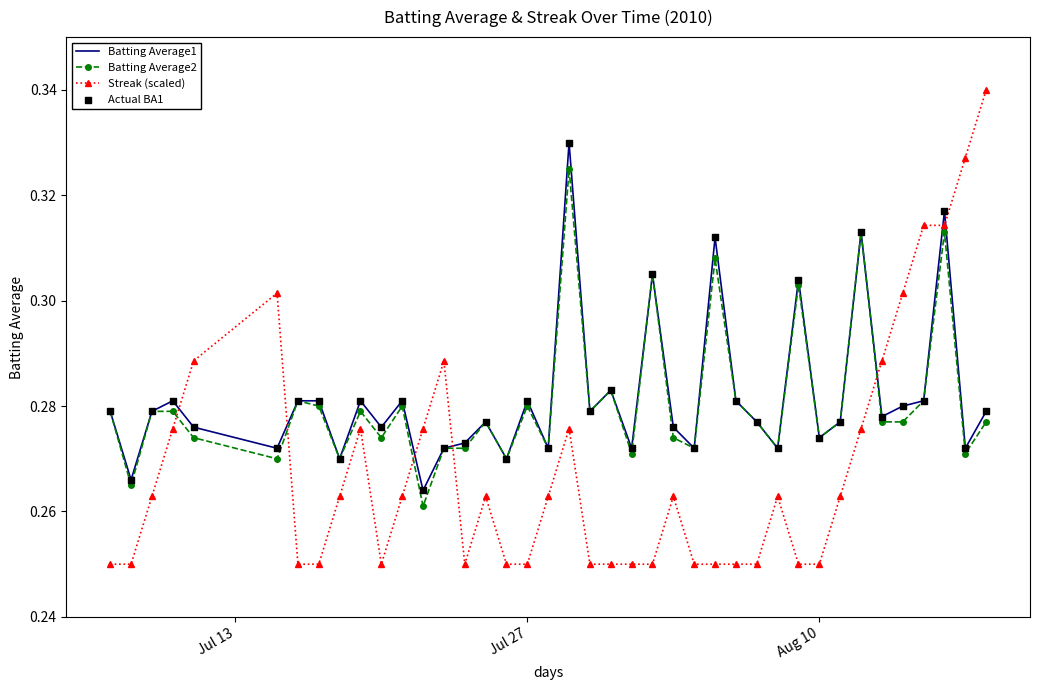

List the series in order of their peak value, lowest first.

Batting Average2, Batting Average1, Streak (scaled)